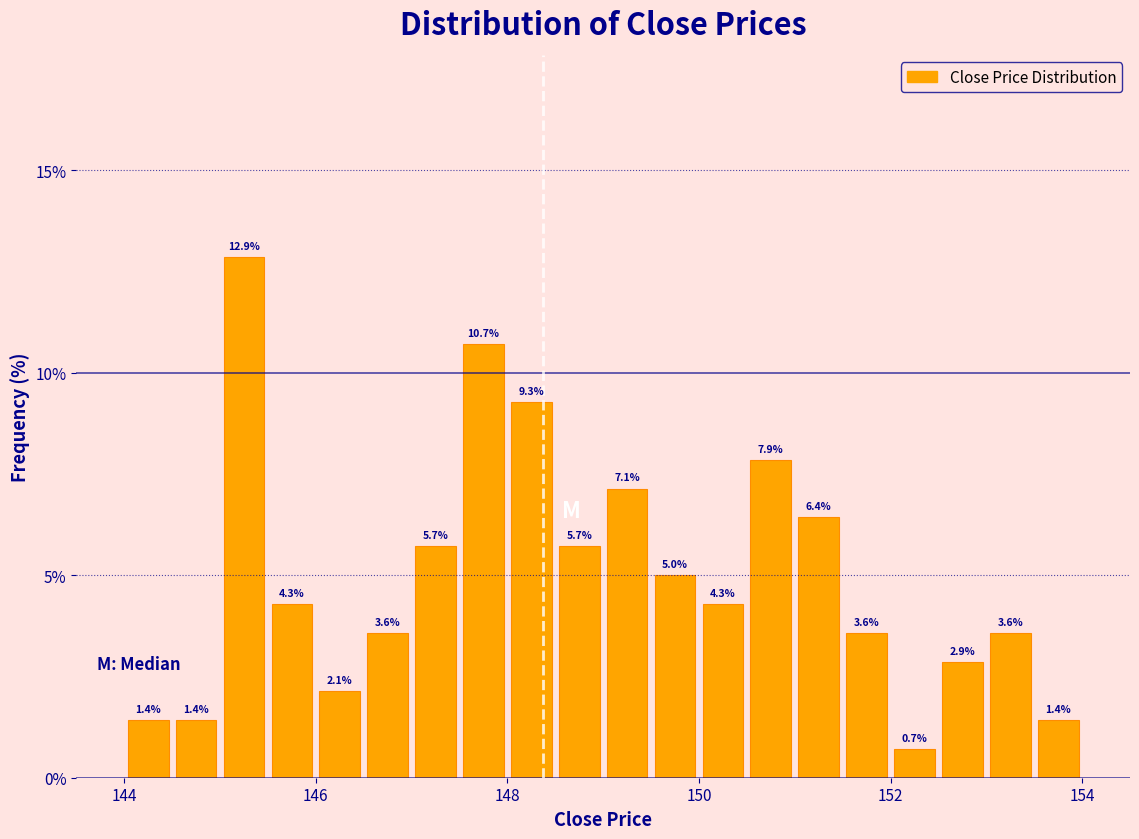

Read against the x-axis, roughly where is the centre of the tallest bar?

145.2